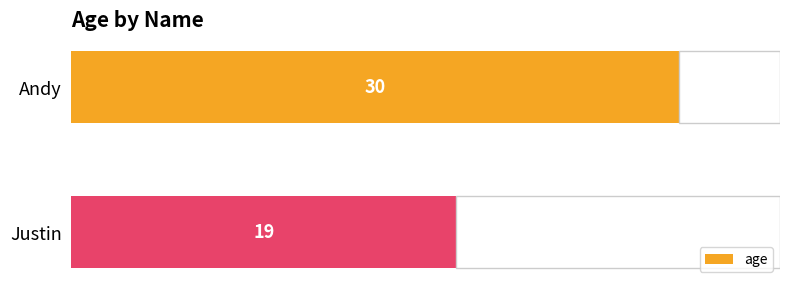

Is it true that the value at Justin is 19?

True